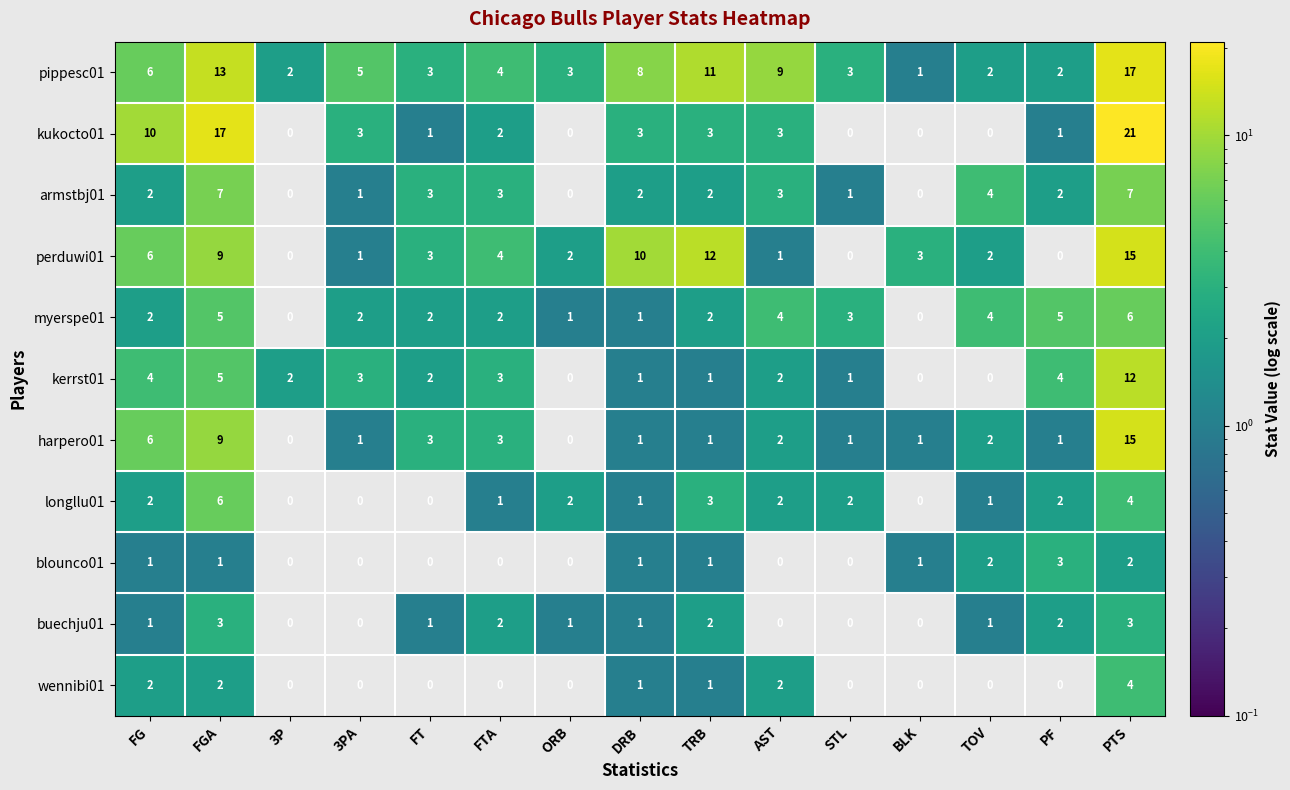

What is the difference between the longllu01 values at PTS and TOV?

3